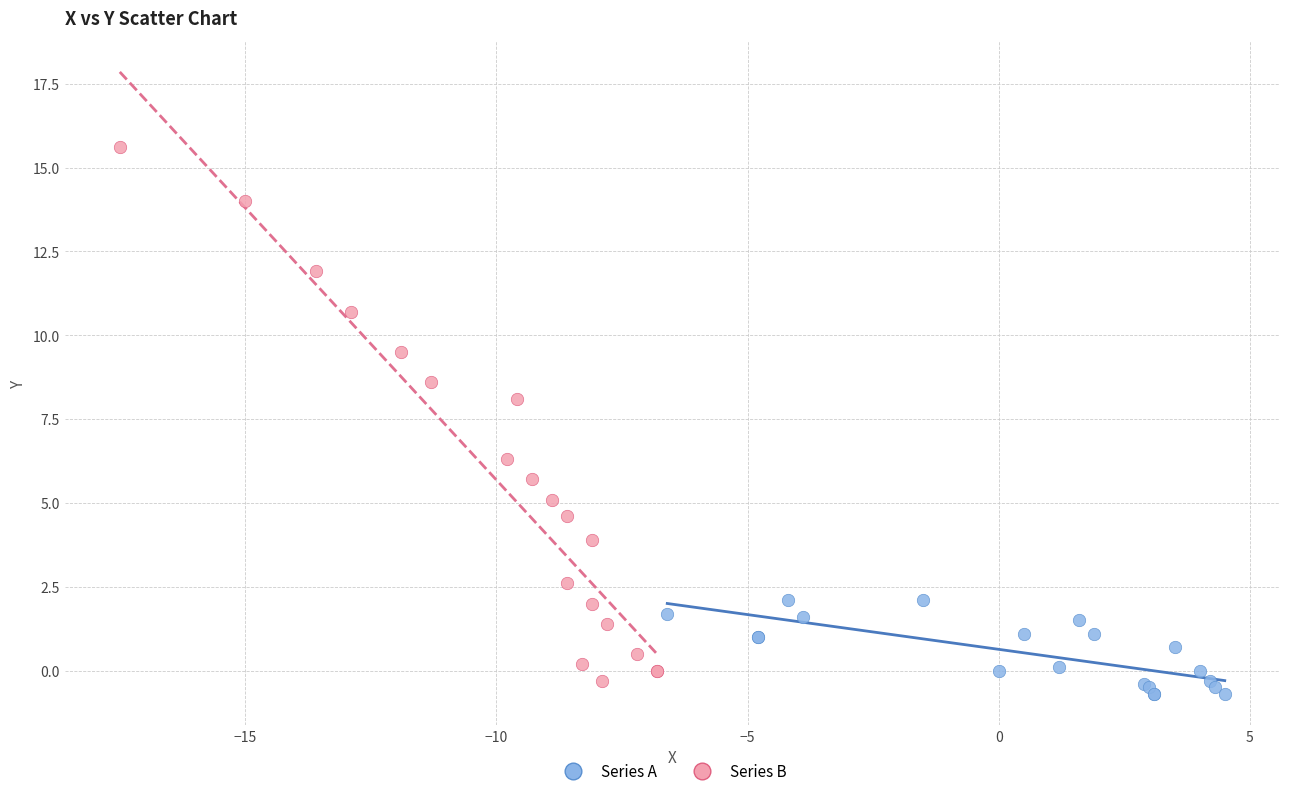

Which series contains the highest Y value?

Series B